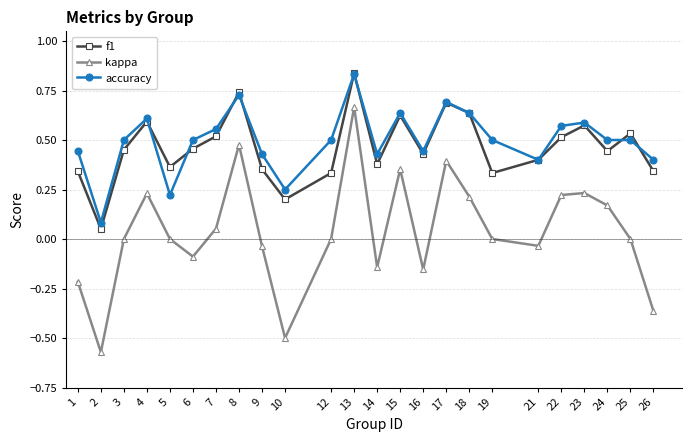

Rank the series at 7 from lowest to highest value.

kappa, f1, accuracy